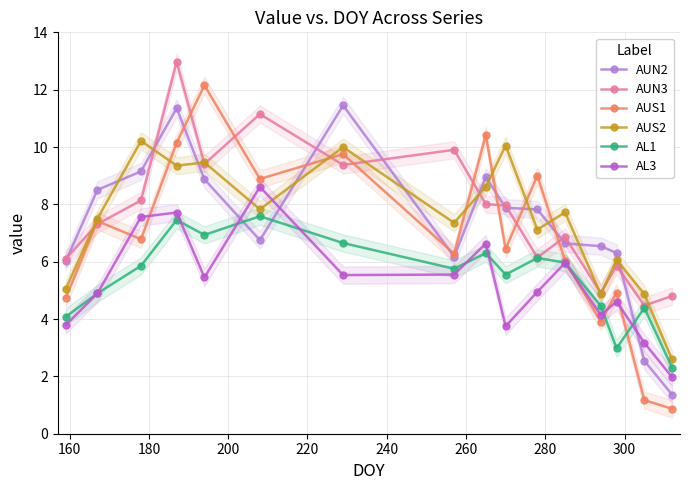

True or false: AUS2 and AUN2 intersect in this chart.

True